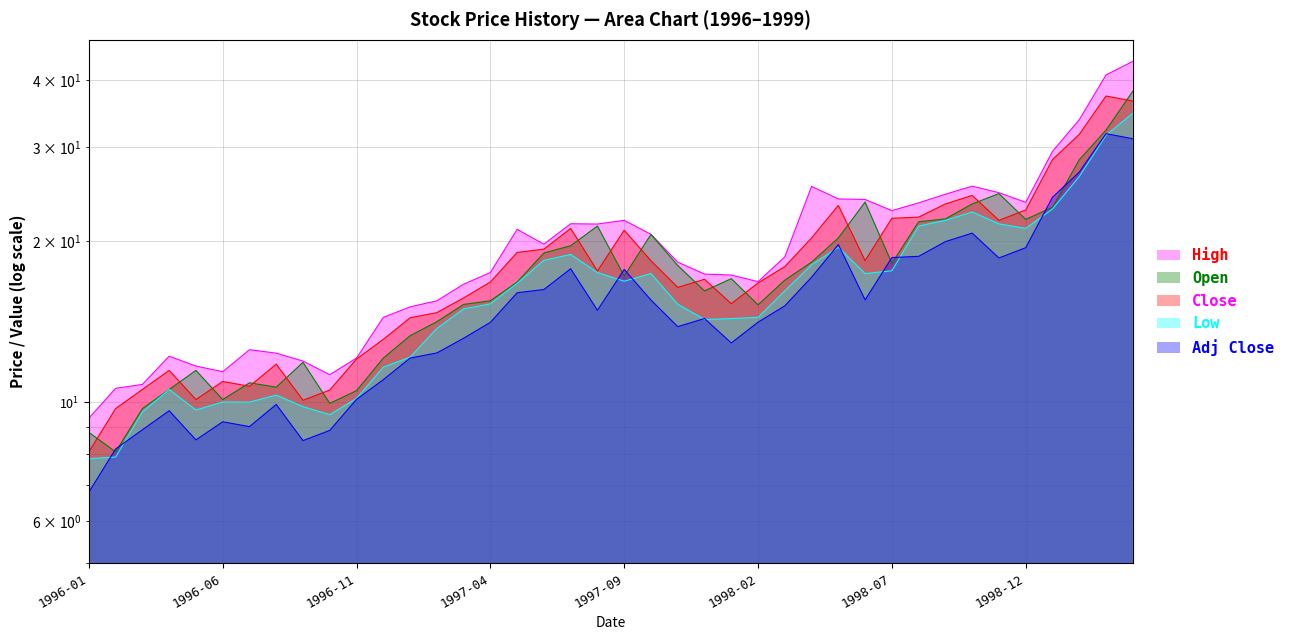

True or false: Adj Close has more than 2 points higher than both neighbors.

True